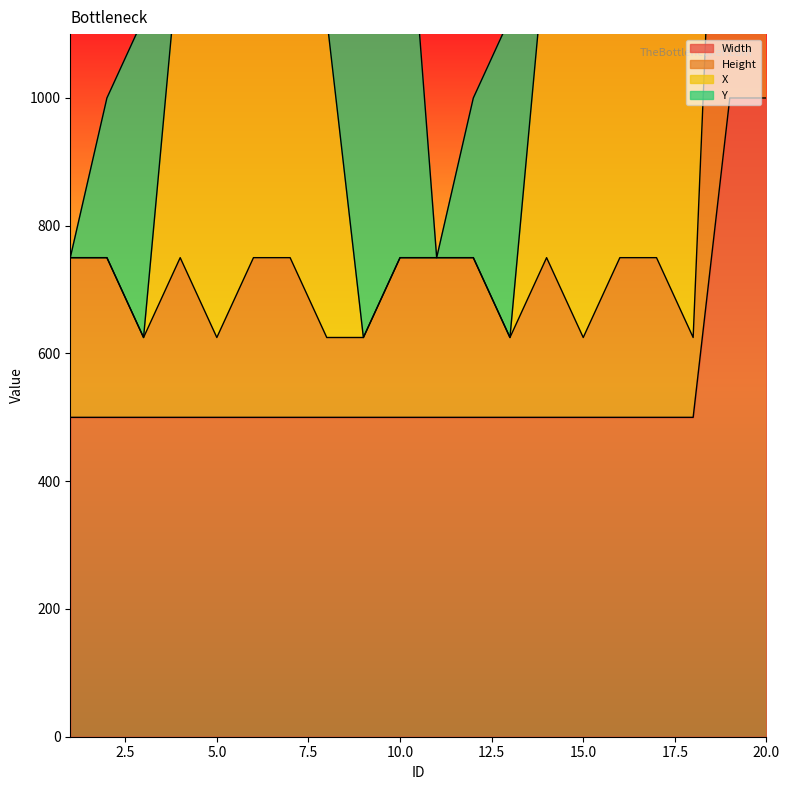

True or false: Width has more than 0 points higher than both neighbors.

False